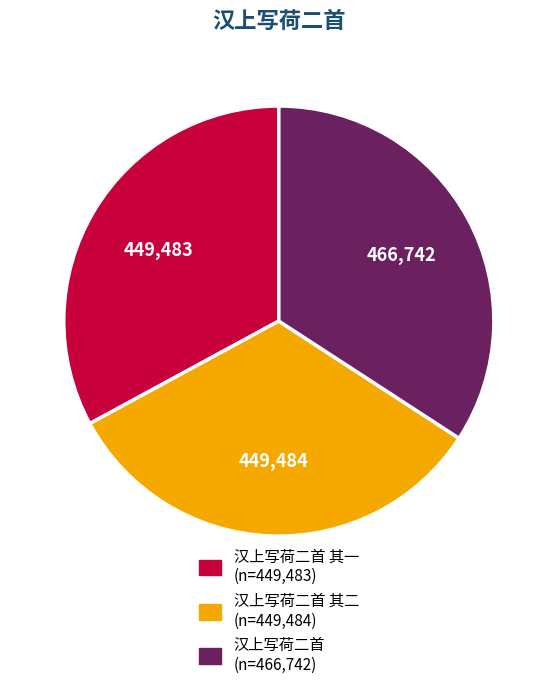

Combined, do 汉上写荷二首 其二 (n=449,484) and 汉上写荷二首 (n=466,742) account for over 50%?

Yes